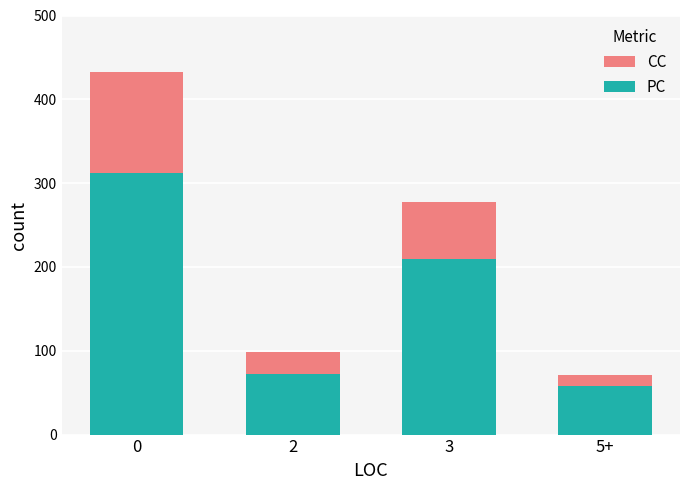

At which label is CC closest to 251?

3